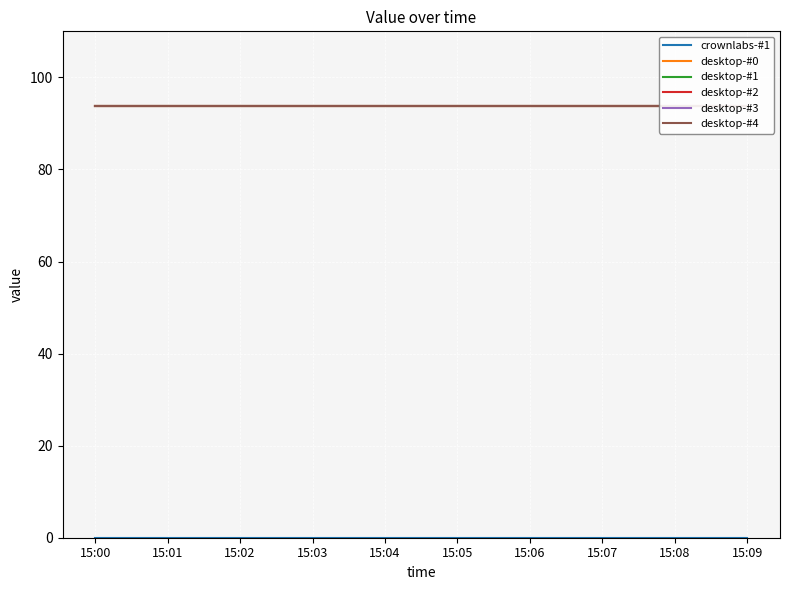

What is the maximum value for desktop-#1?

93.8